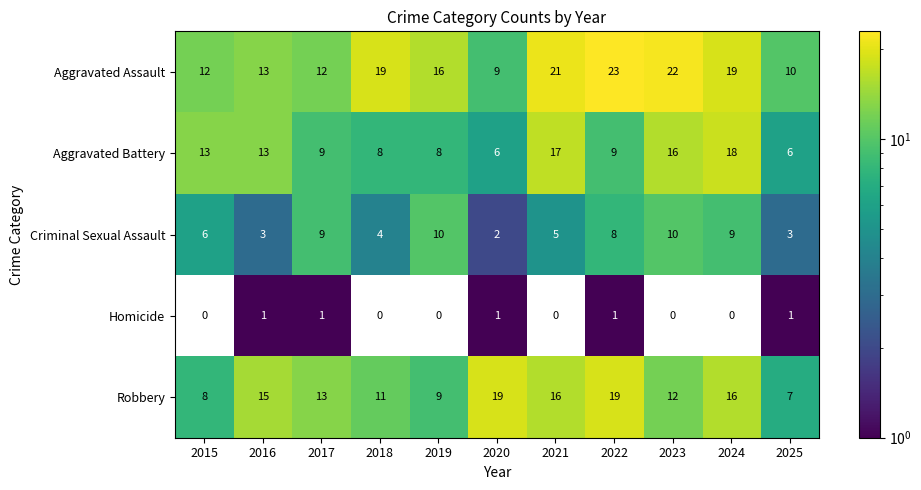

Count the number of categories in the chart.

11